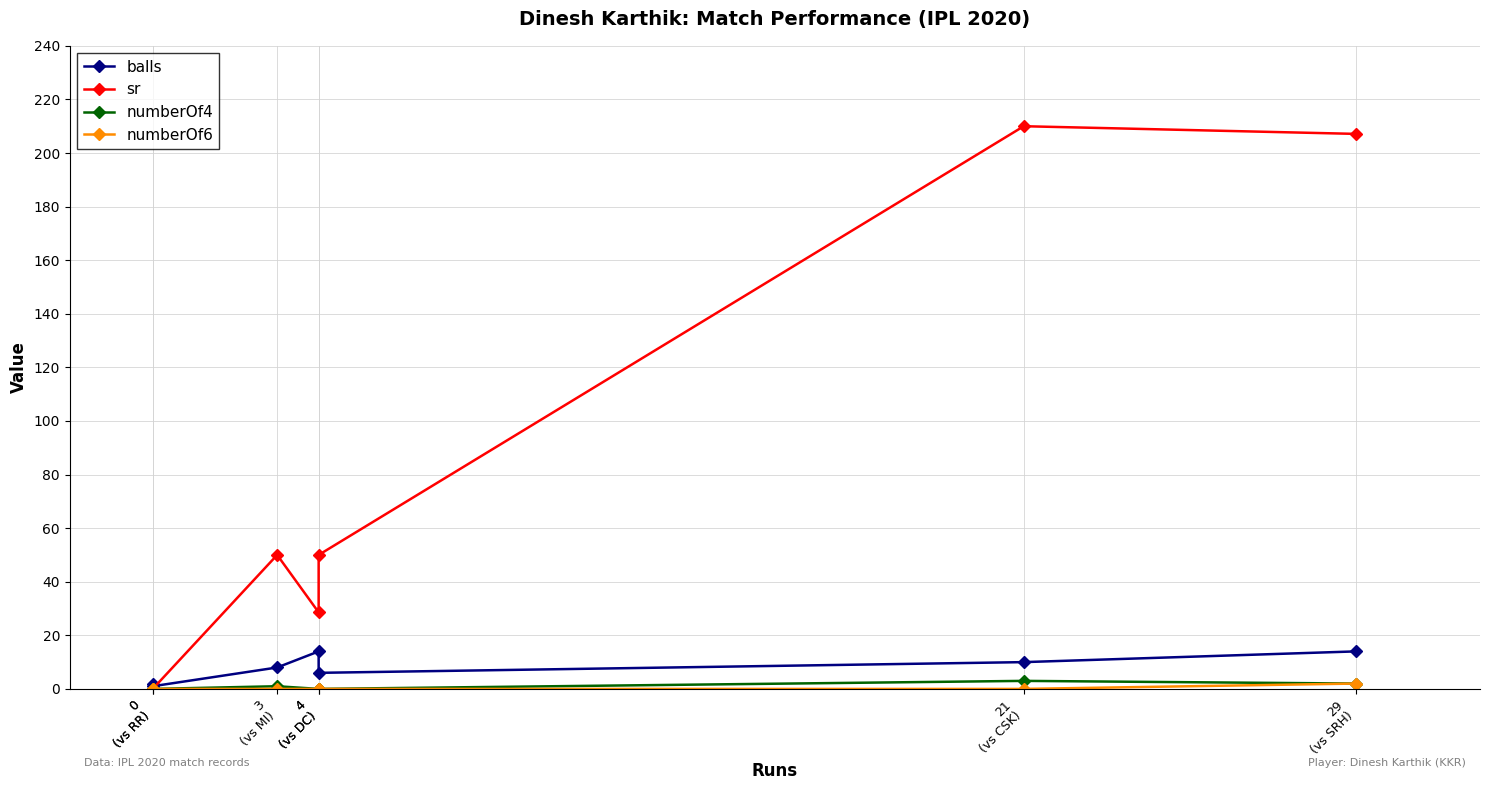

Does the chart have visible grid lines?

Yes